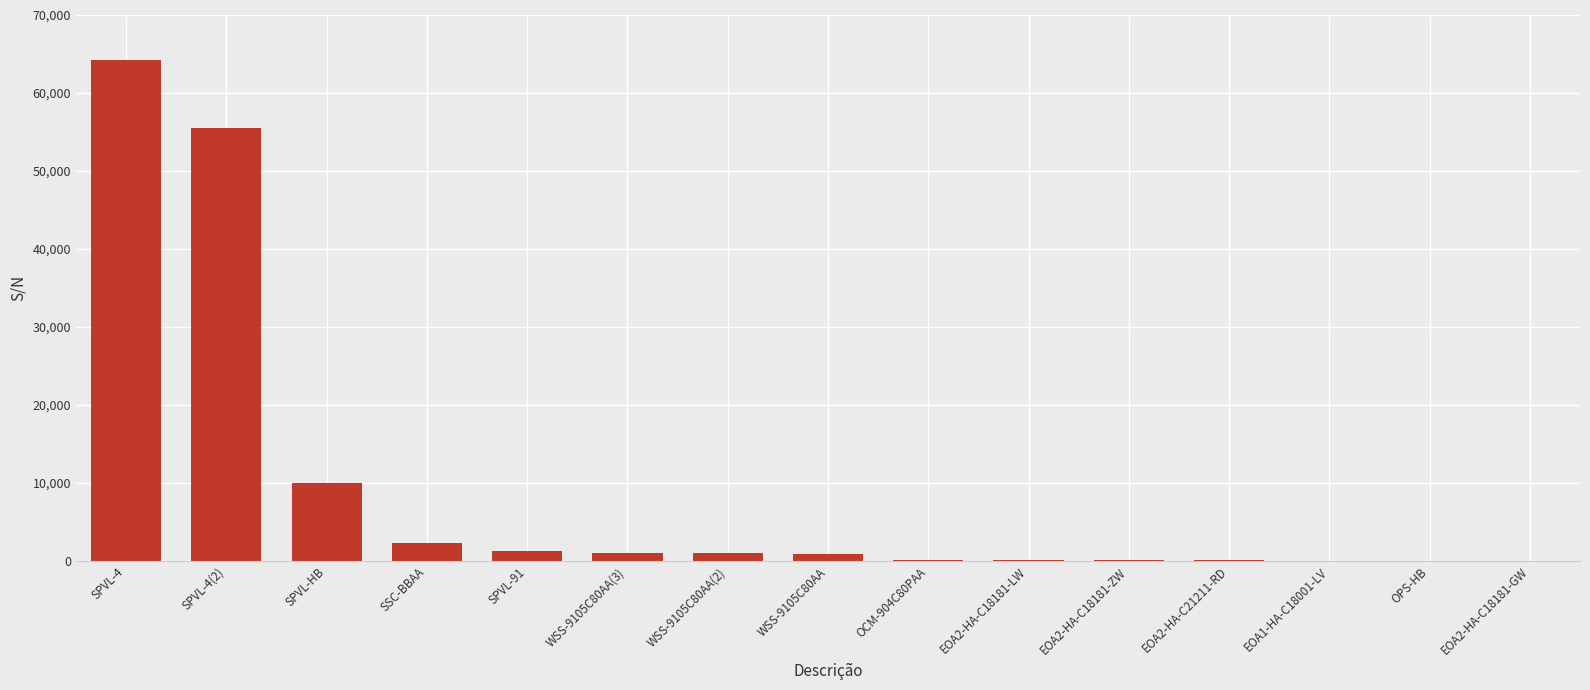

True or false: the data shows 126 at EOA2-HA-C18181-LW.

True